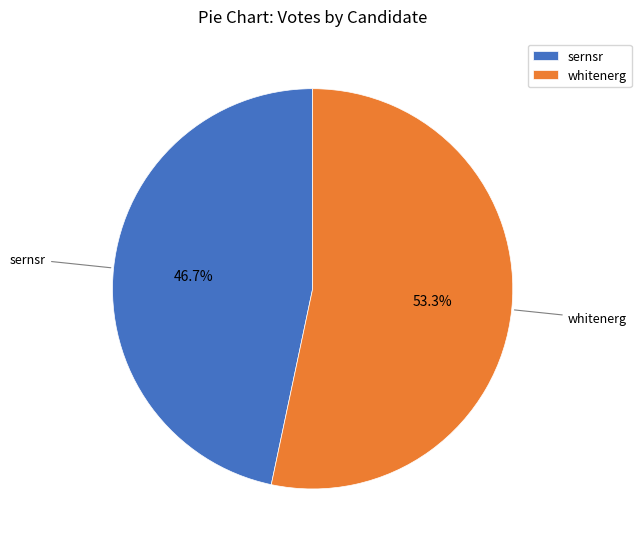

How many slices are in this pie chart?

2